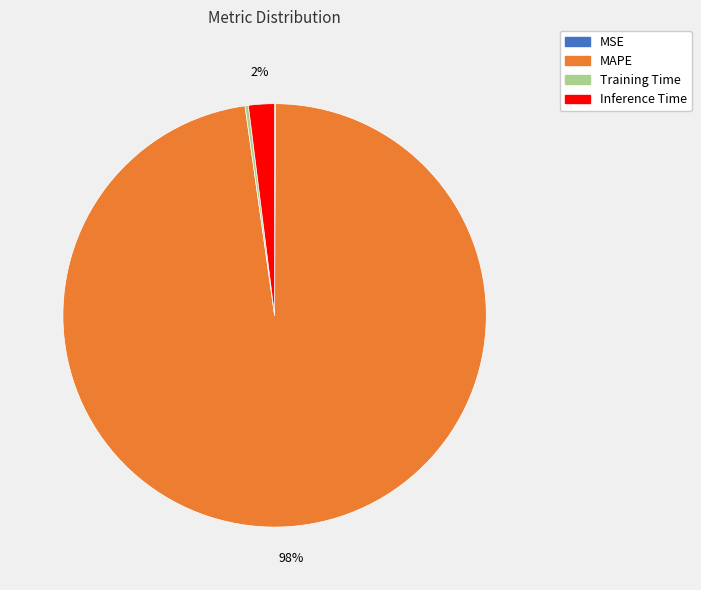

Between Inference Time and MAPE, which is larger?

MAPE